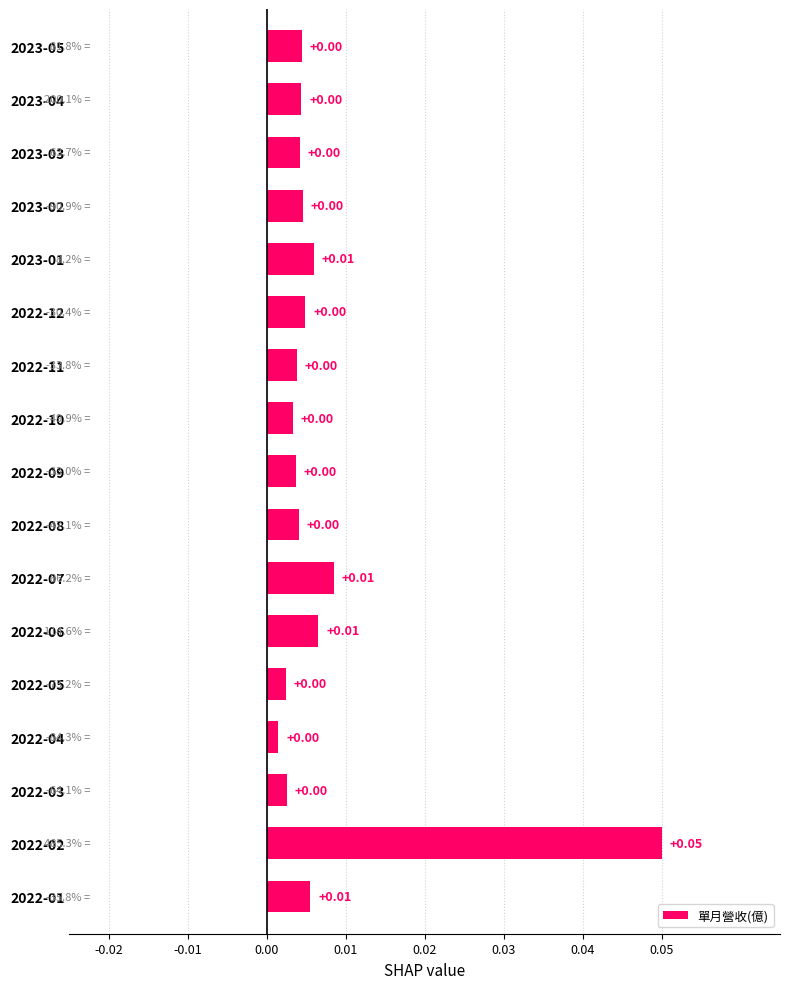

Between 2022-06 and 2022-08, which is larger?

2022-06